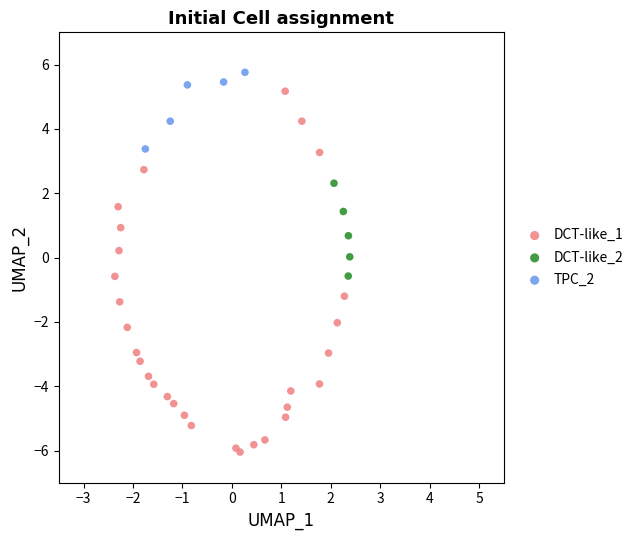

Which series contains the highest Y value?

TPC_2